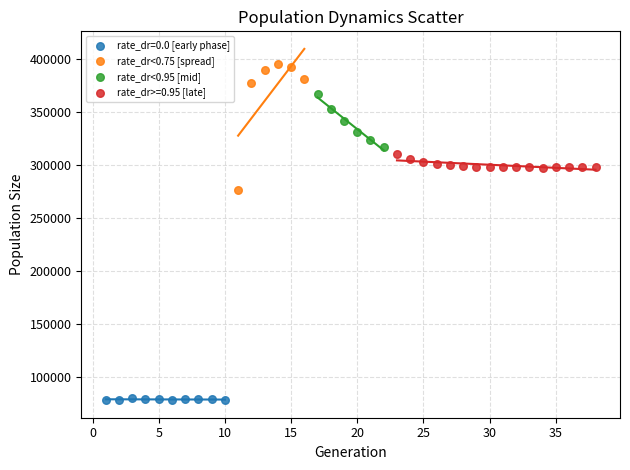

Which series reaches the maximum Y coordinate?

rate_dr<0.75 [spread]